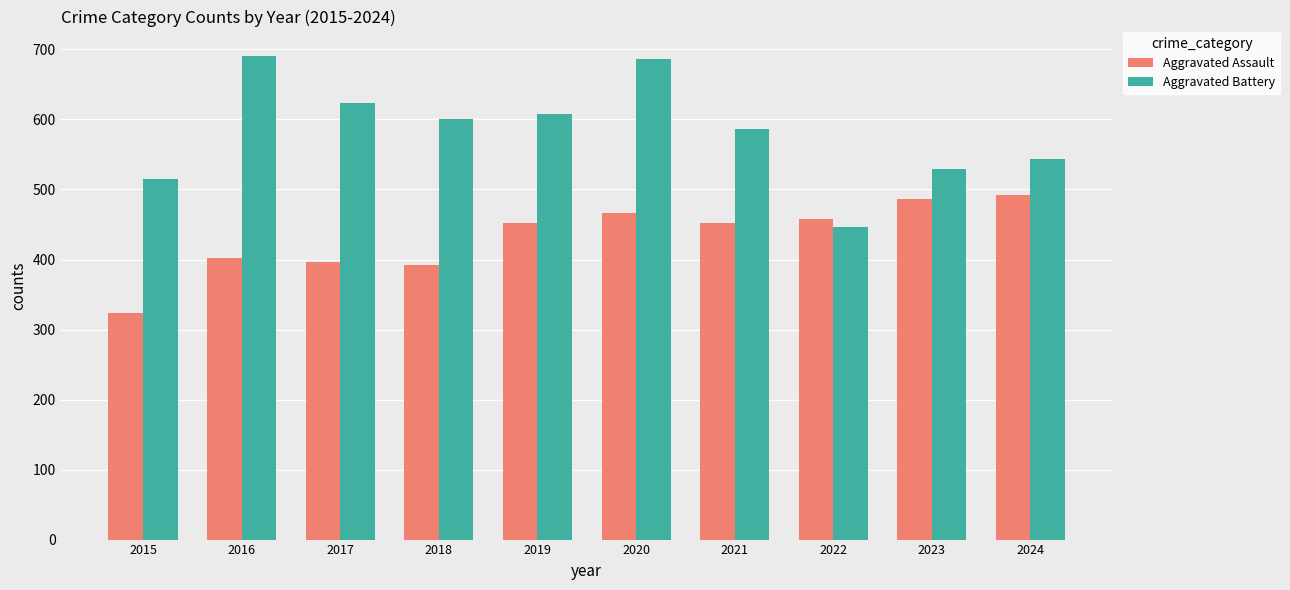

At 2015, list the series in order from largest to smallest.

Aggravated Battery, Aggravated Assault